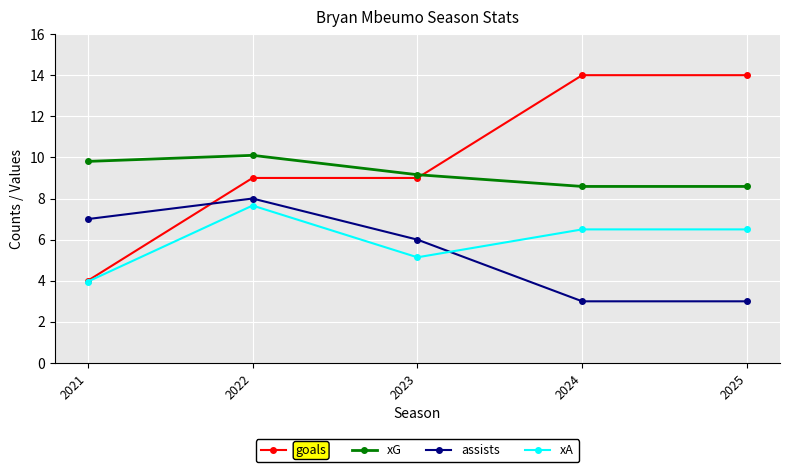

Which series ends up on top after the final intersection of assists and xA?

xA